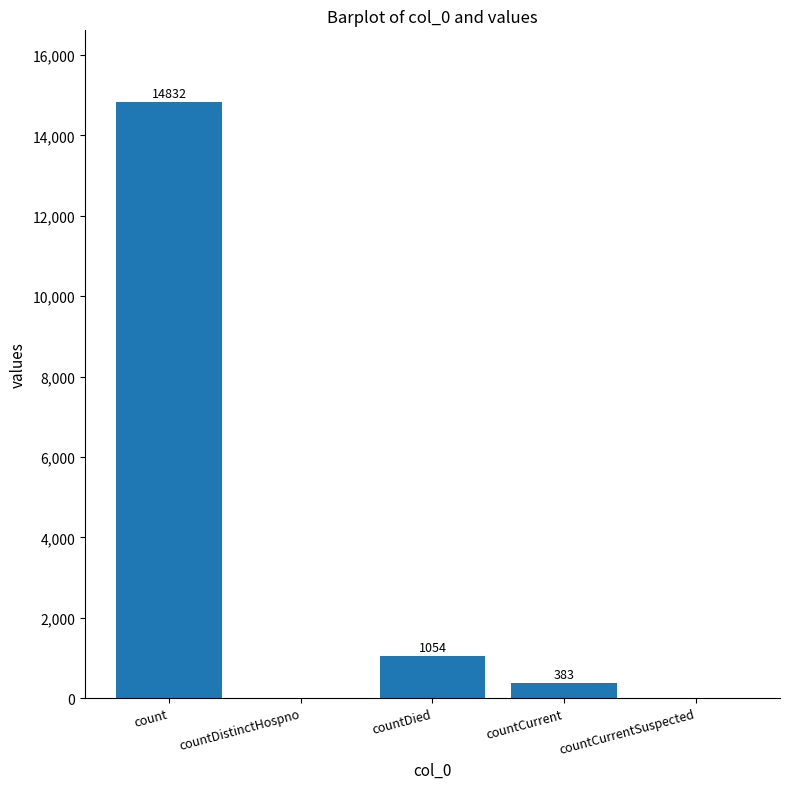

True or false: the data shows 14832 at count.

True